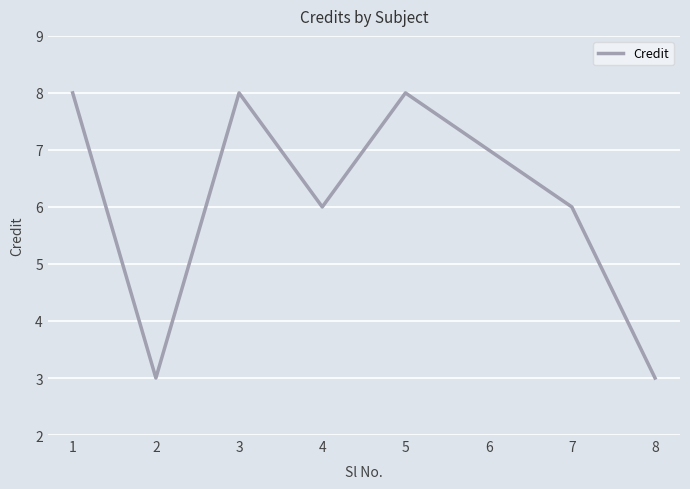

What is the greatest value displayed?

8